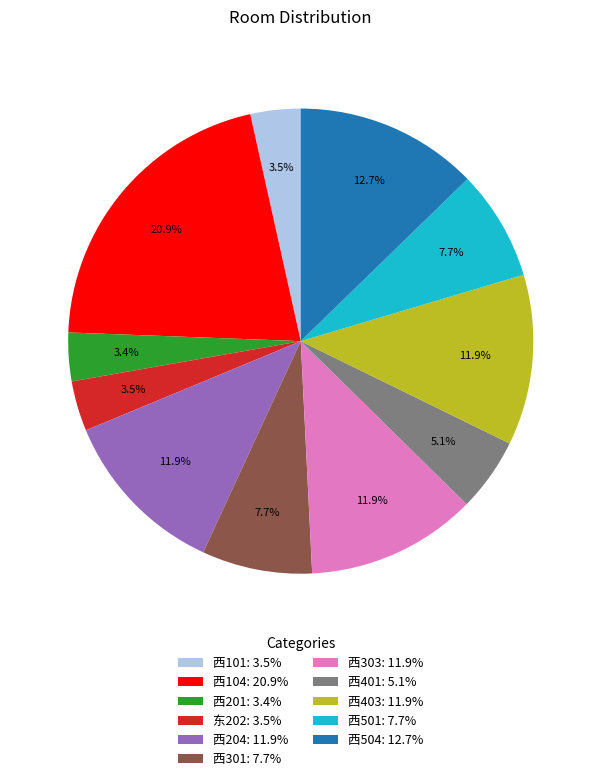

Approximately how many times larger is the value at 西303 compared to 东202?

3.4